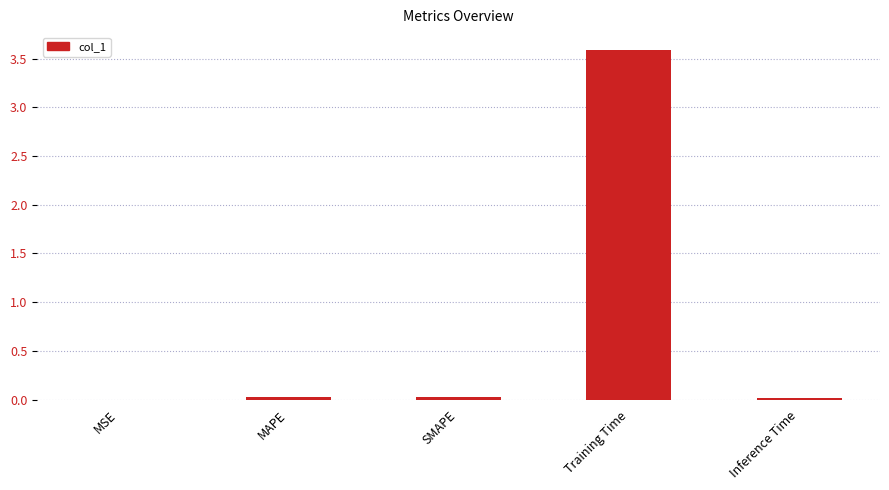

The chart shows a value of 0.0 at Inference Time. True or false?

True